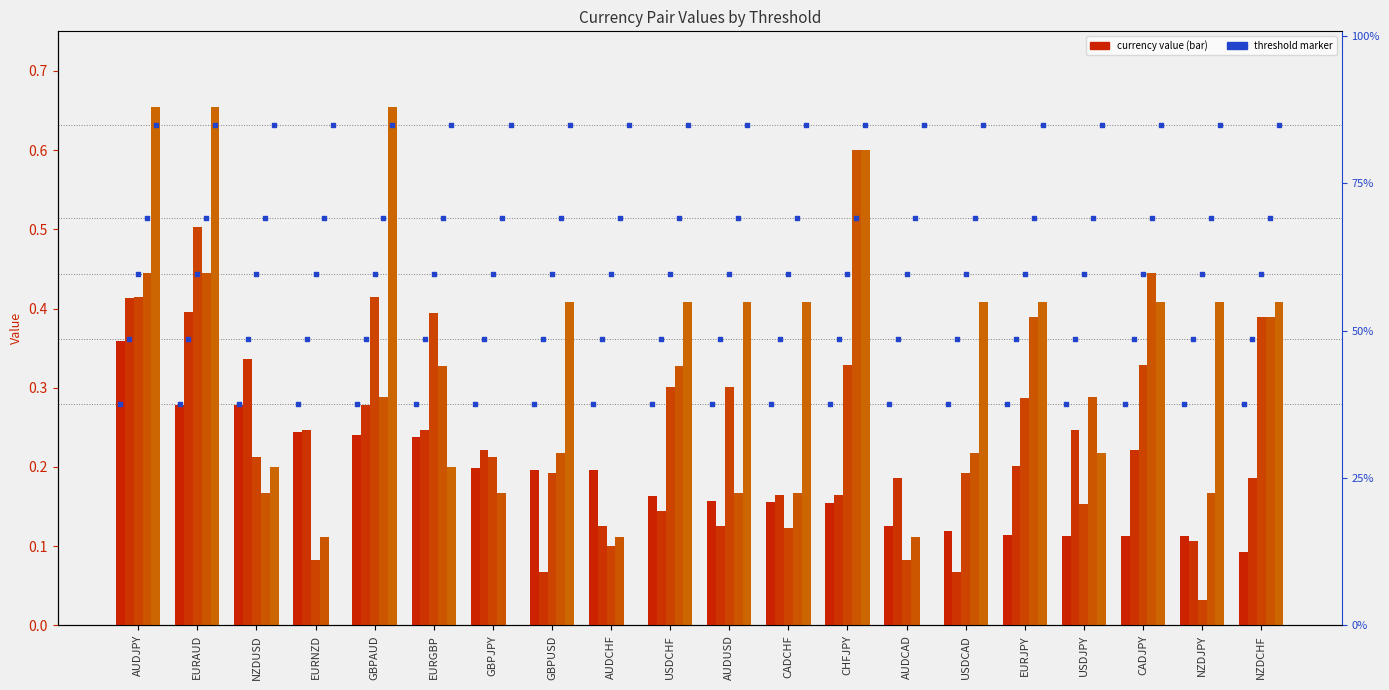

At which category is the sum across all series the highest?

AUDJPY